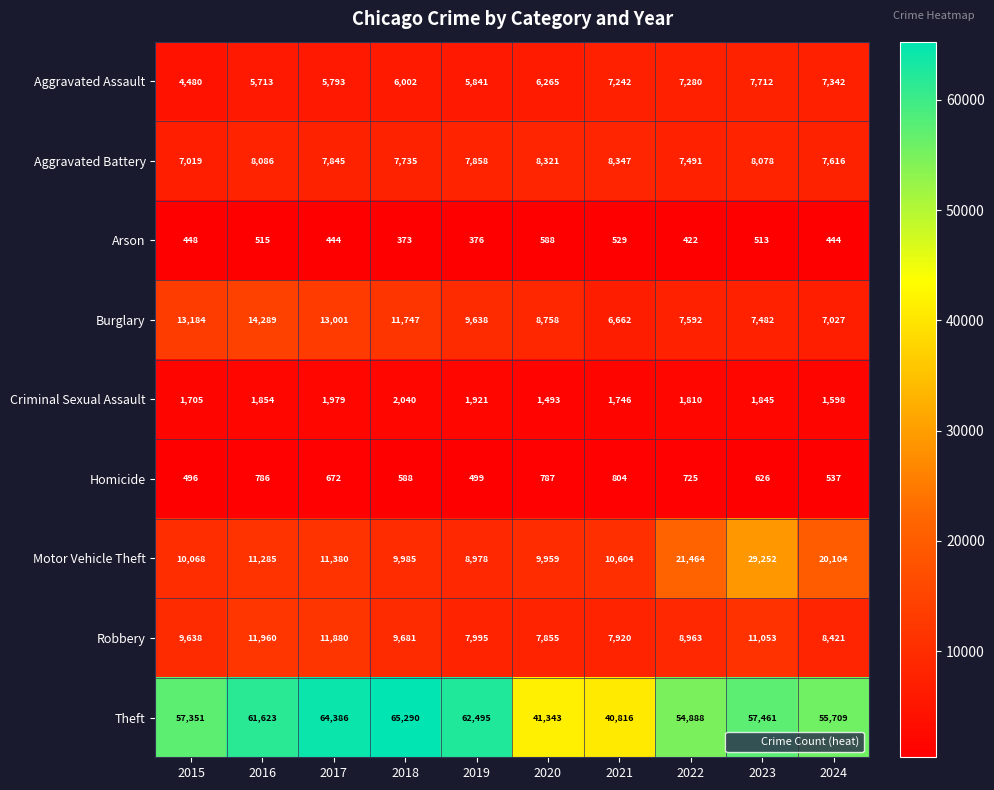

What is the minimum value shown in the chart?

373